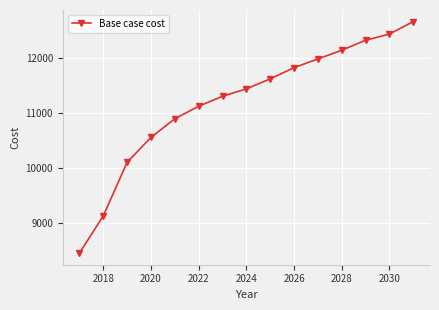

True or false: there are more than 1 points higher than both neighbors.

False